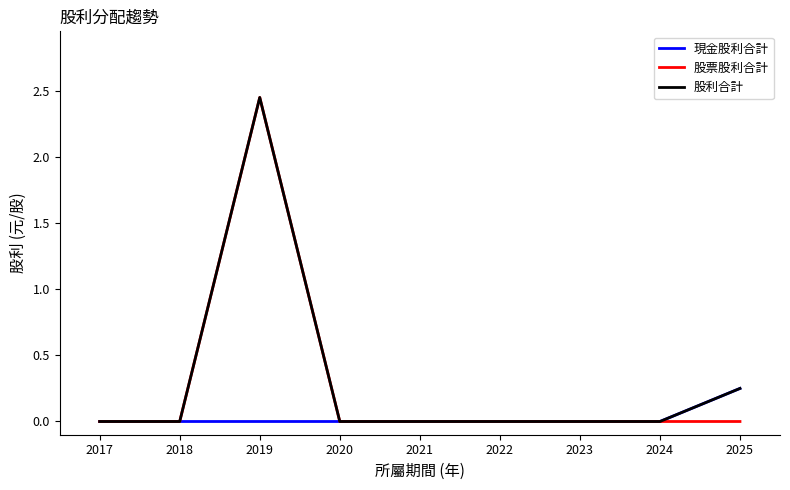

Where is 股利合計 nearest to the value 1?

2025